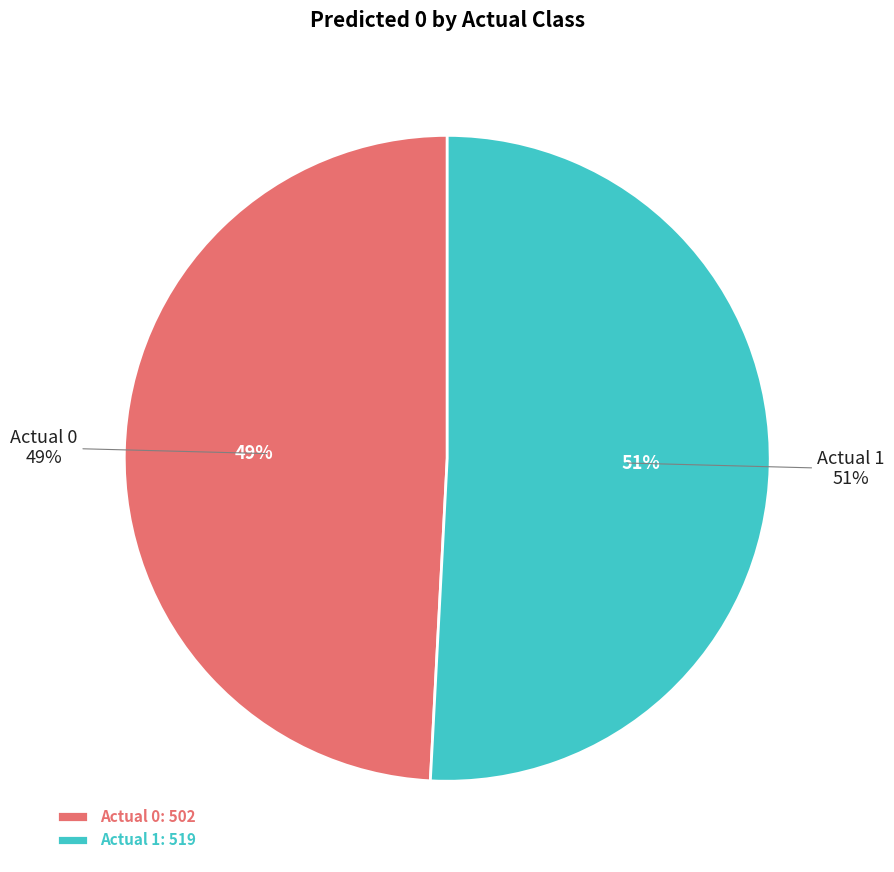

Approximately how many times larger is the value at Actual 0 compared to Actual 1?

1.0